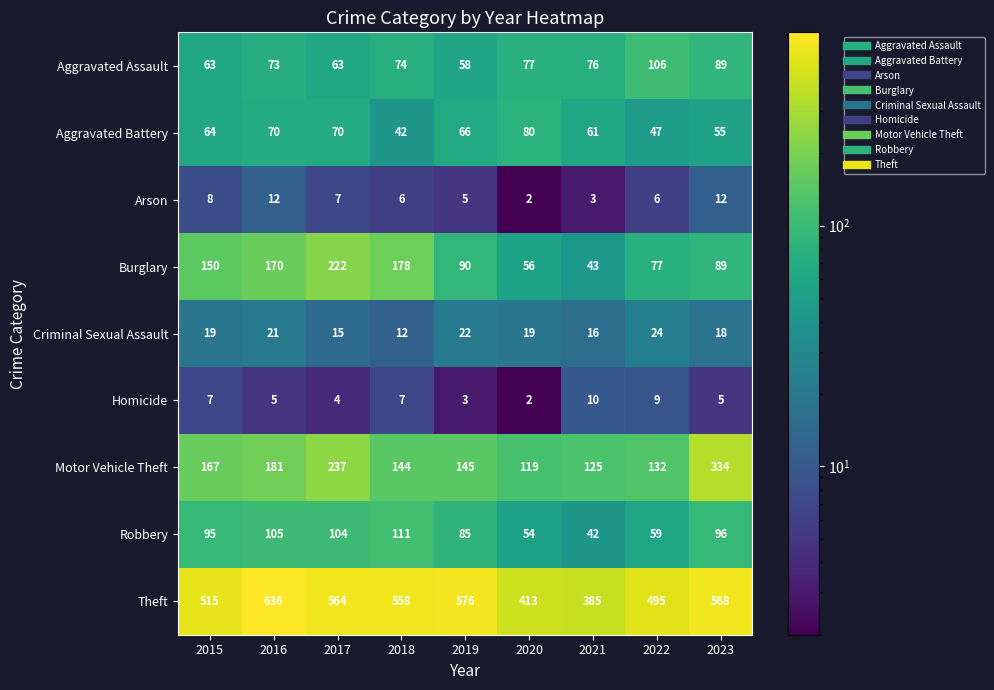

What is the total value across all series at 2016?

1273